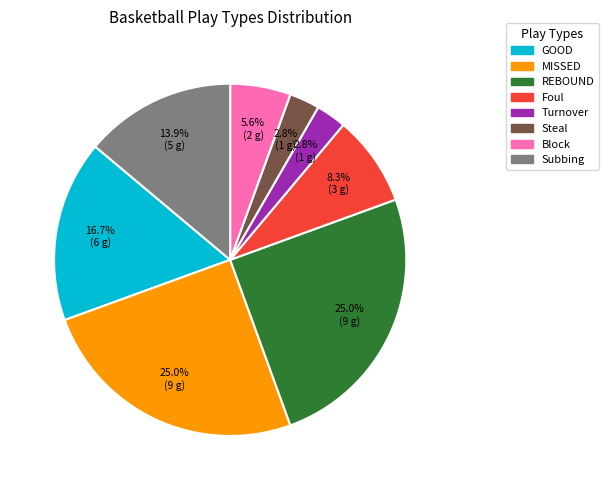

To the nearest percent, what portion does Foul represent?

8%